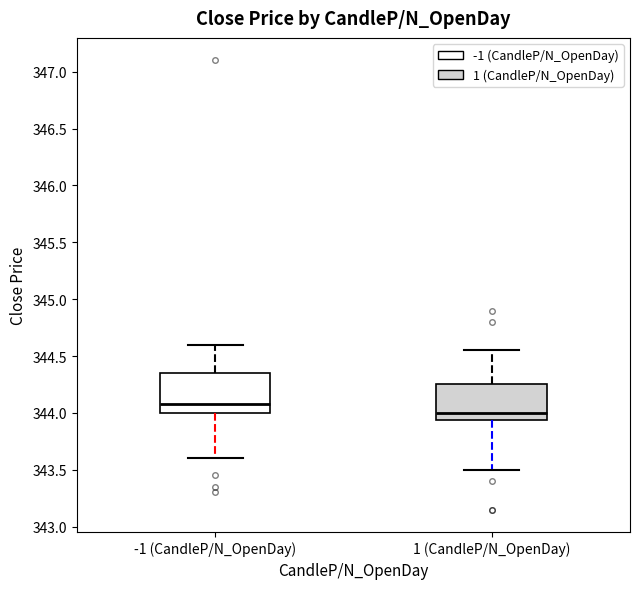

Reading left to right, transcribe this box plot: for each box, give where its median line is, the range the box spans, and where its two whiskers end, as read against the y-axis. The values are not printed on the chart, so give them approximately, as read against the axis.

-1 (CandleP/N_OpenDay): median 344.10, box 344.00 to 344.35, whiskers 343.60 to 344.60
1 (CandleP/N_OpenDay): median 344.00, box 343.95 to 344.25, whiskers 343.50 to 344.55